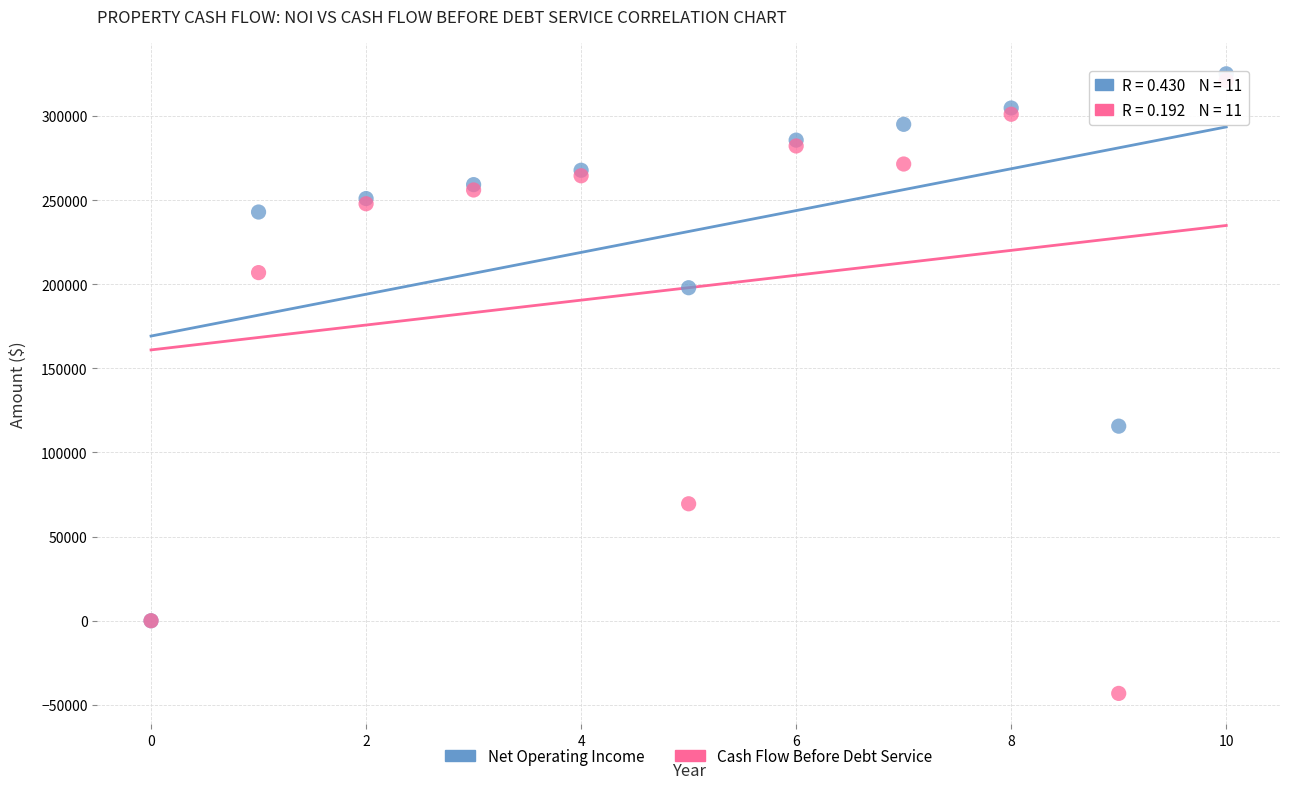

Which series reaches the maximum Y coordinate?

Net Operating Income